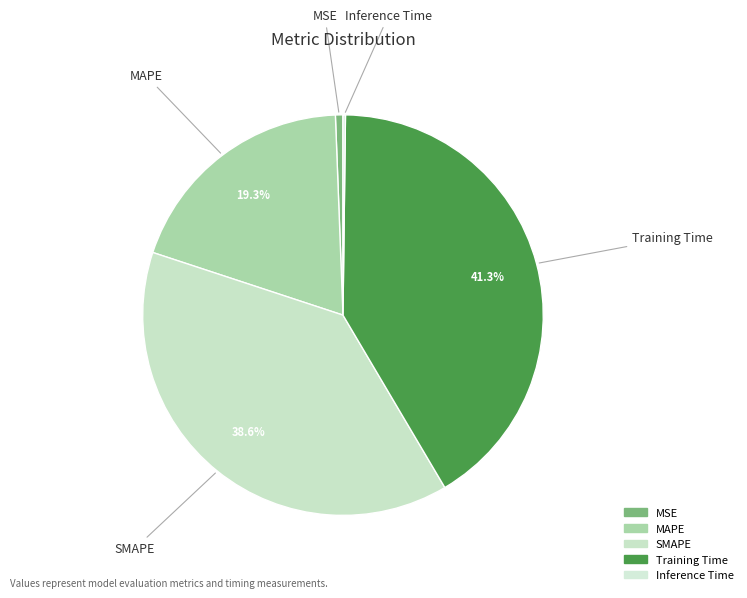

Is it true that MAPE is 19% of the pie?

True